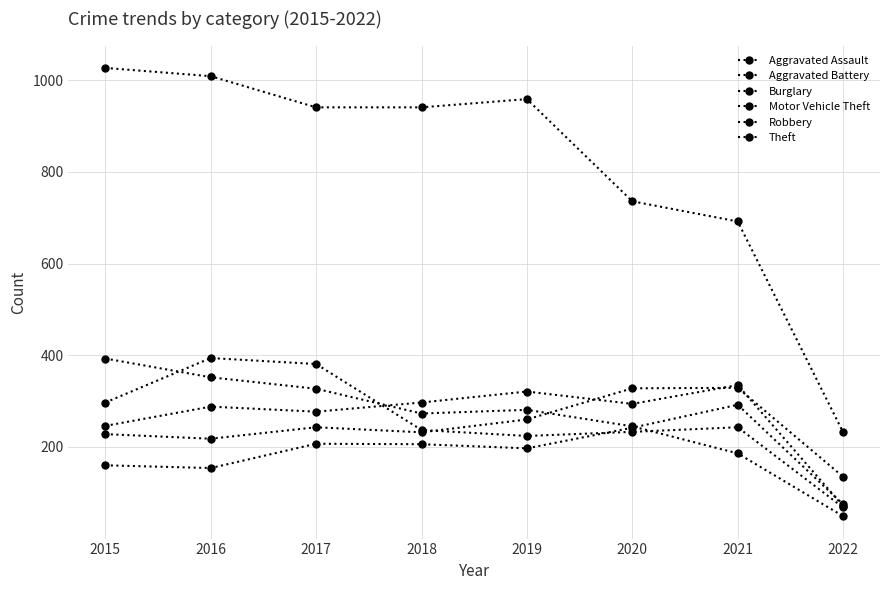

At how many categories does at least one series exceed 329?

7